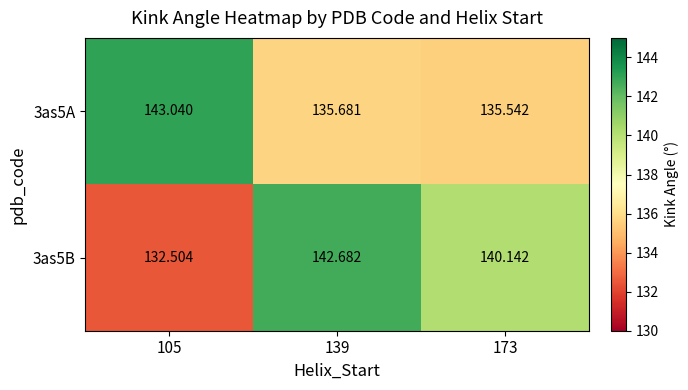

What is the smallest value displayed?

132.5